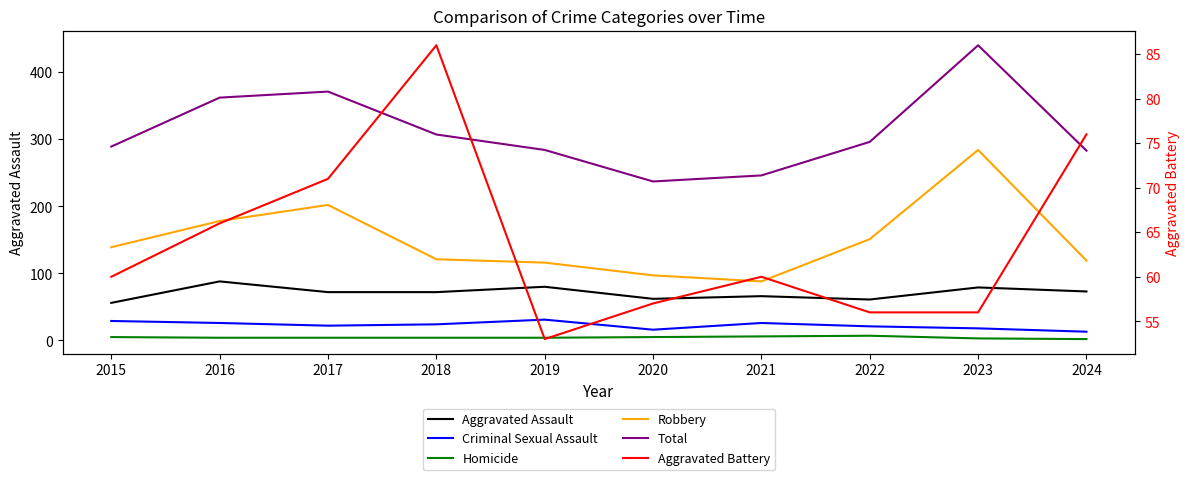

How many interior local valleys does the Aggravated Assault series have?

2